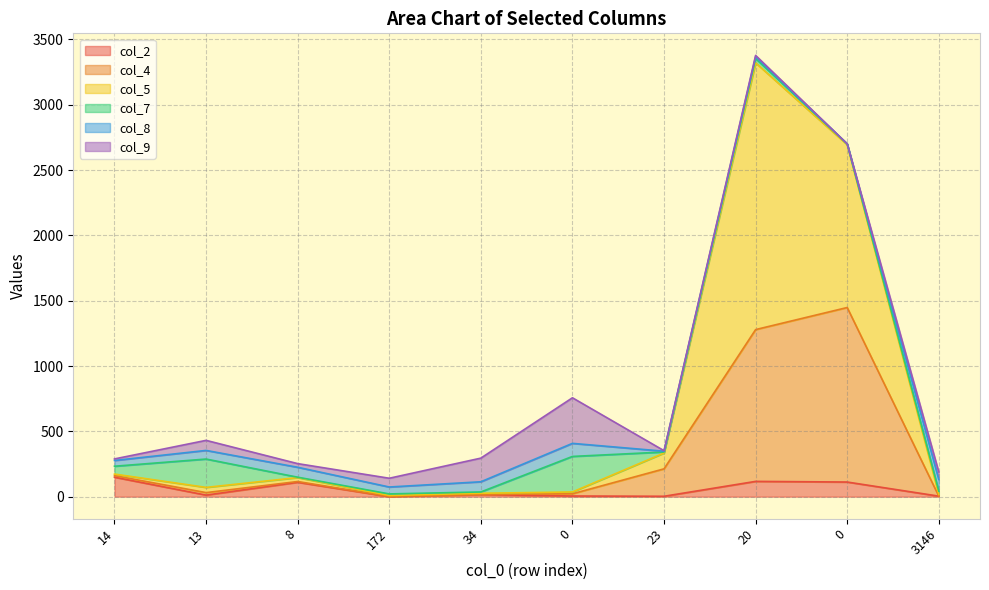

Does the chart display data point markers on the line(s)?

No